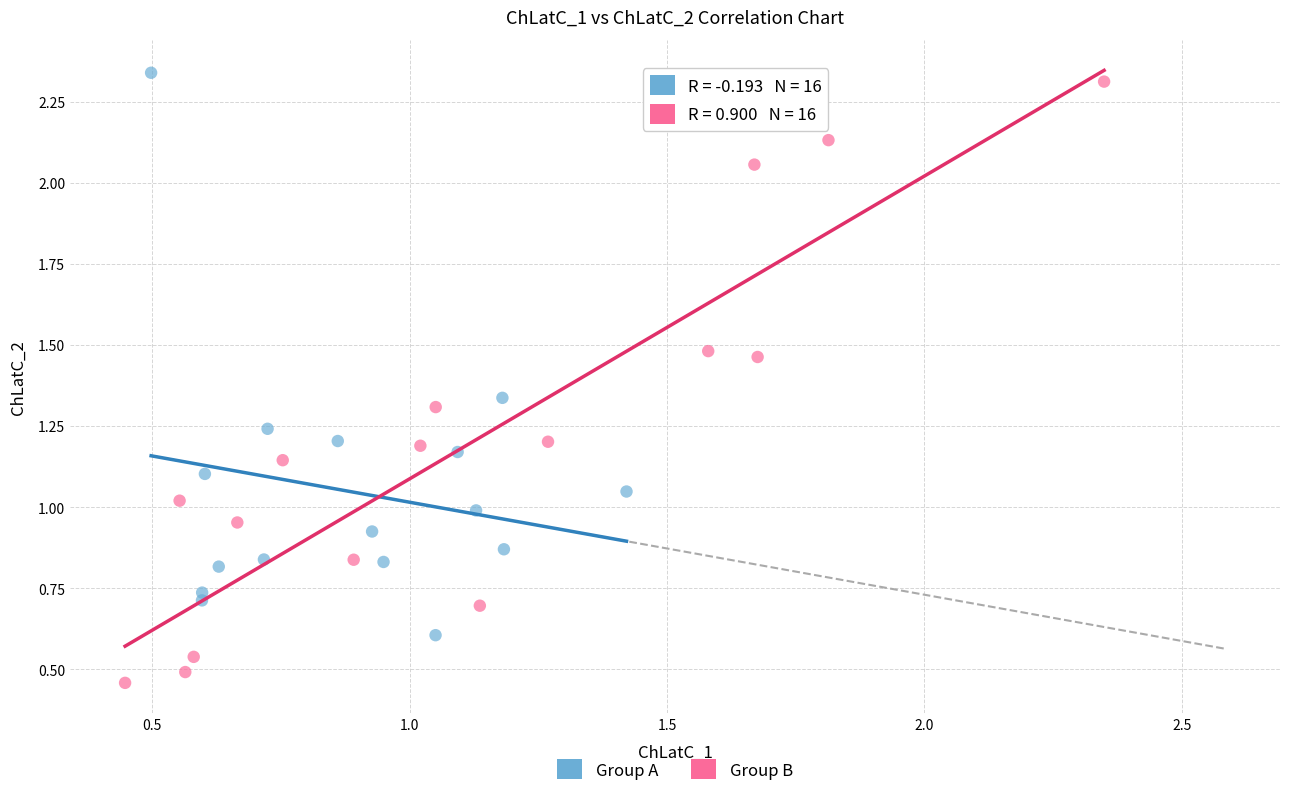

What are all the series names shown in the legend?

Group A, Group B